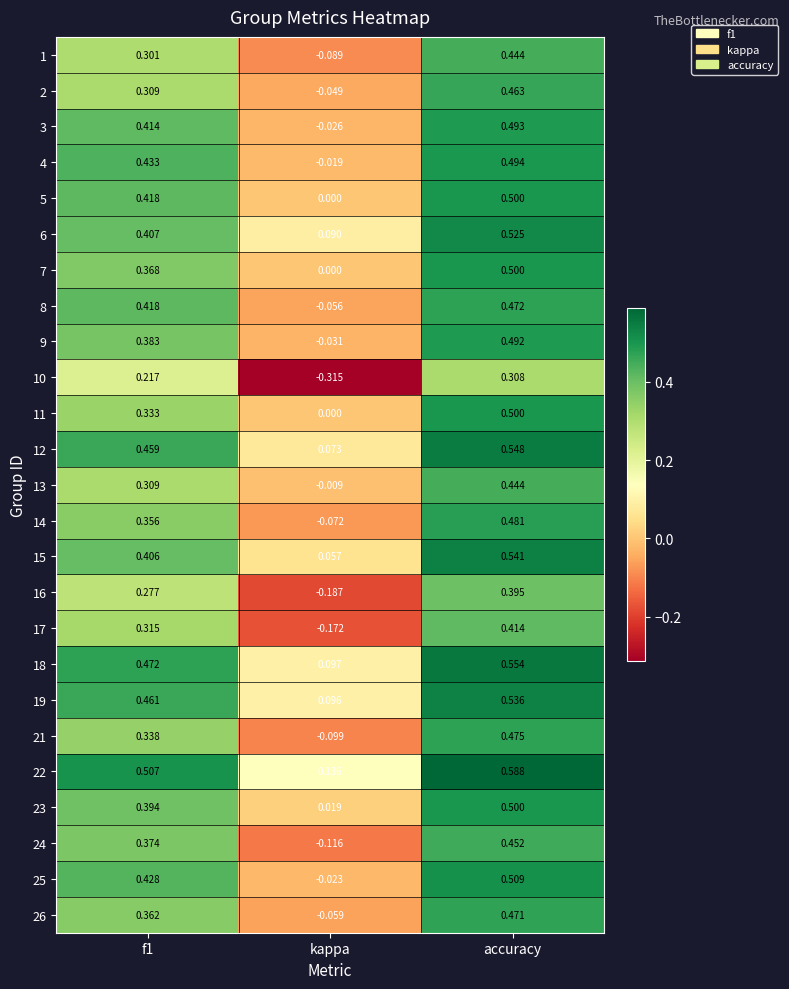

At which label does 3 reach its peak?

accuracy